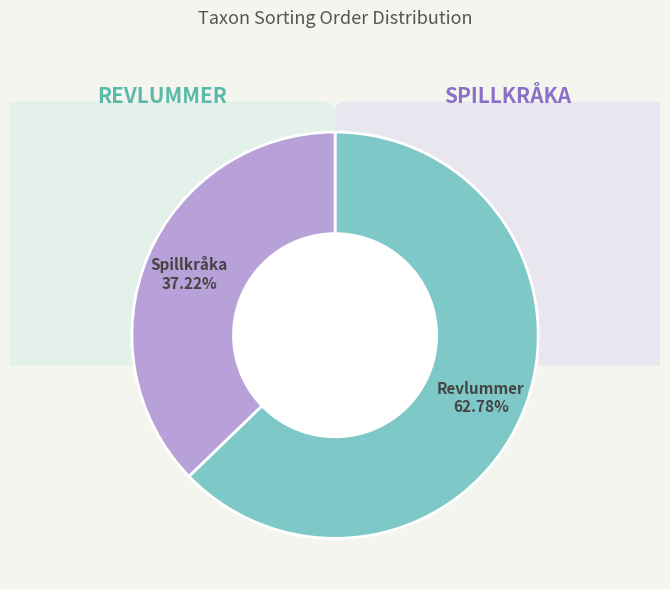

The 114123482 slice represents 76% of the pie. True or false?

False